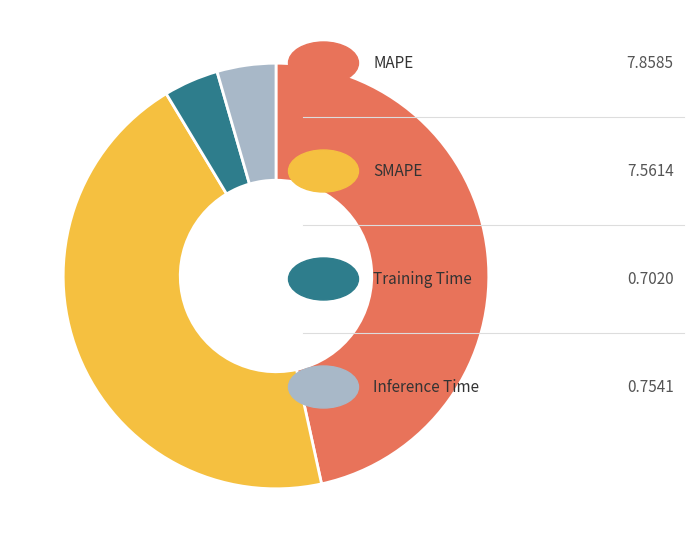

How many segments does this pie chart have?

4